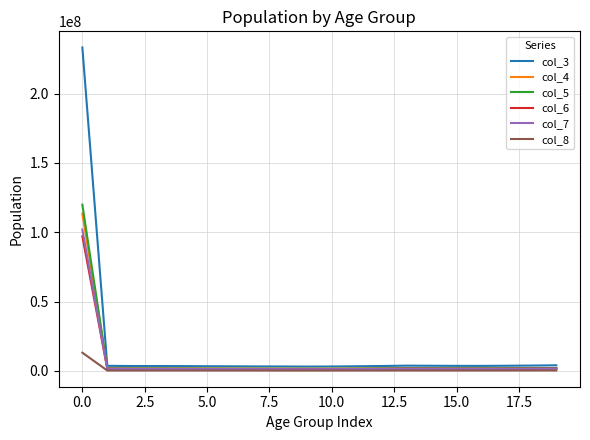

What are all the series names shown in the legend?

col_3, col_4, col_5, col_6, col_7, col_8